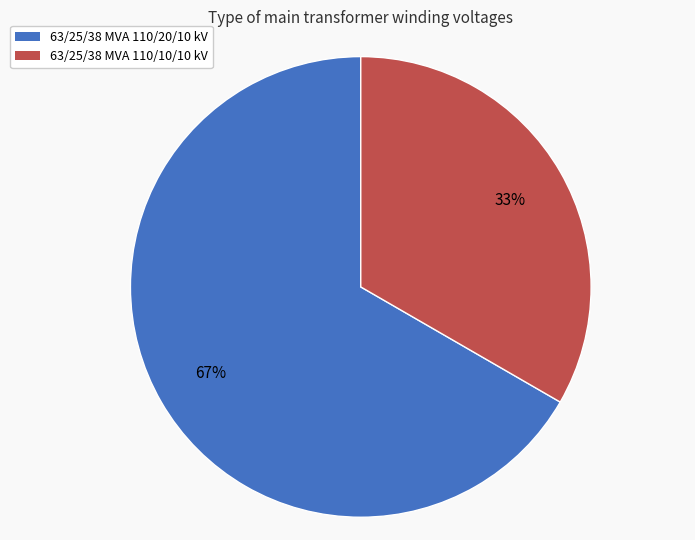

How many slices are in this pie chart?

2